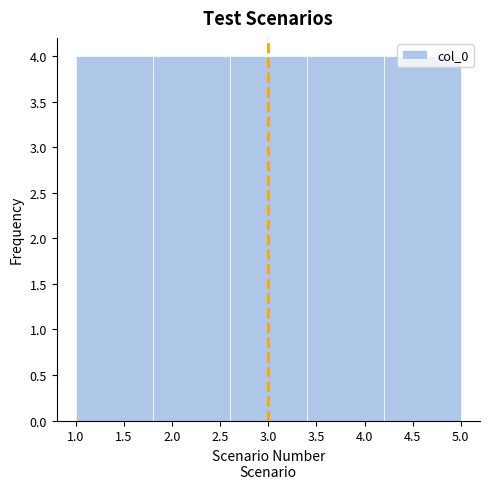

What is the height of the bar covering 1.0 to 1.8 on the x-axis? The values are not printed on the chart, so give them approximately, as read against the axis.

4